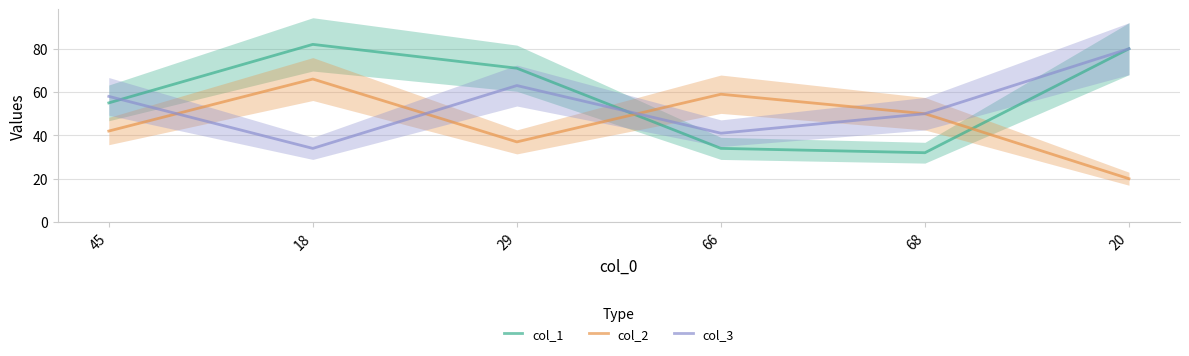

True or false: col_1 has a value of 32 at 68.

True